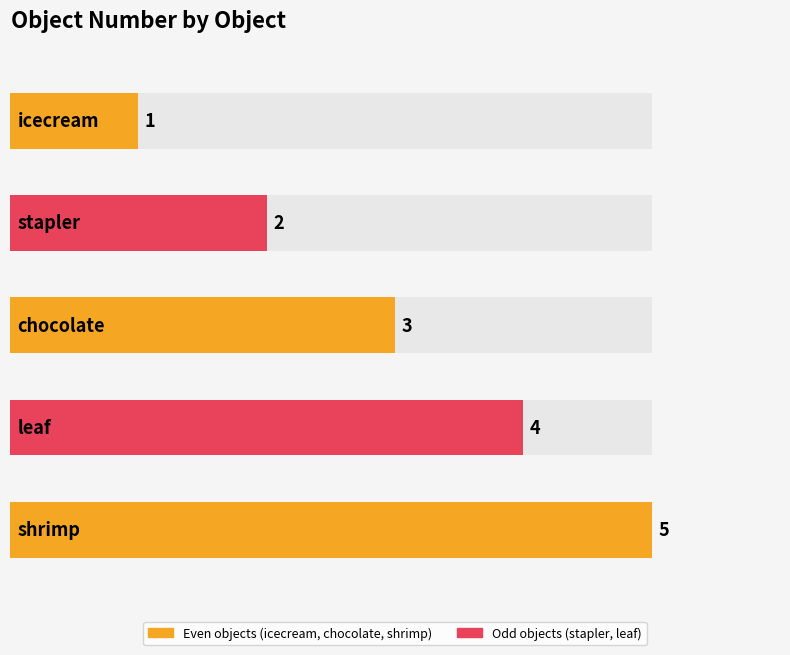

Which has a higher value, chocolate or shrimp?

shrimp